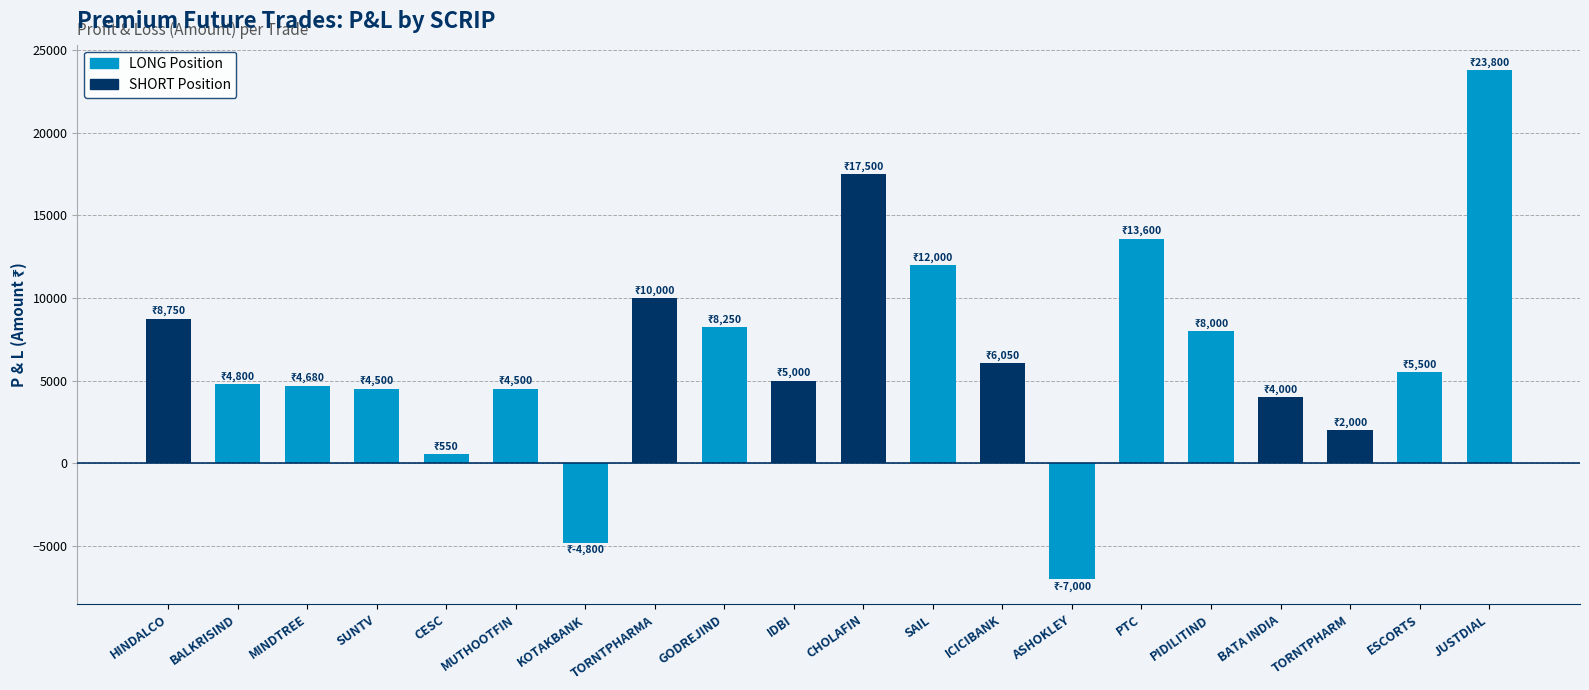

Is it true that the value at JUSTDIAL is 23800?

True